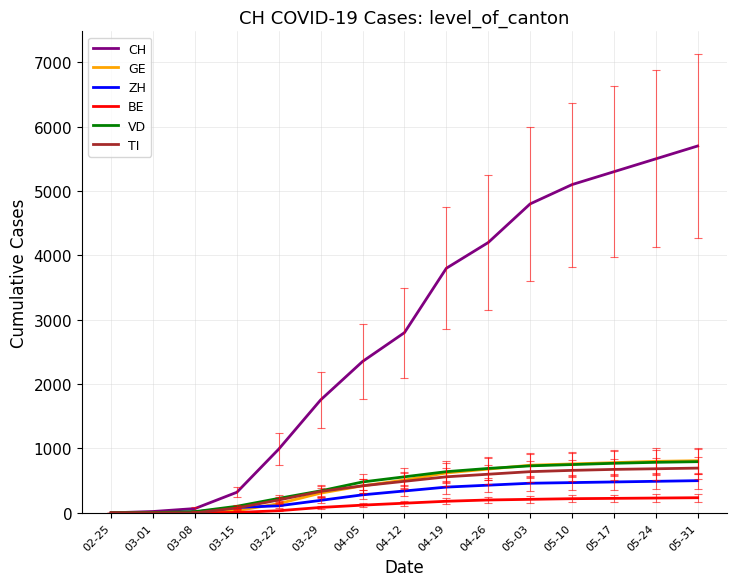

What is the maximum value for BE?

235